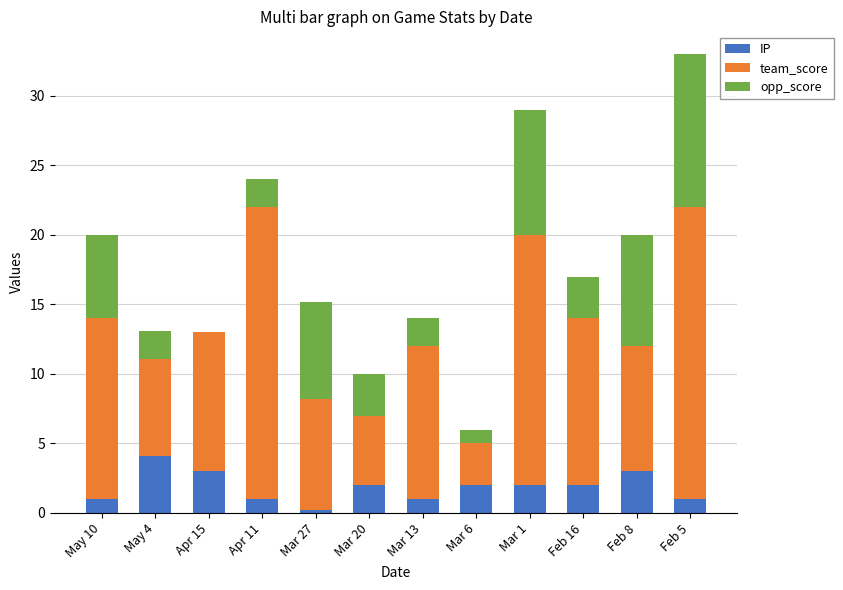

What are all the series names shown in the legend?

IP, team_score, opp_score